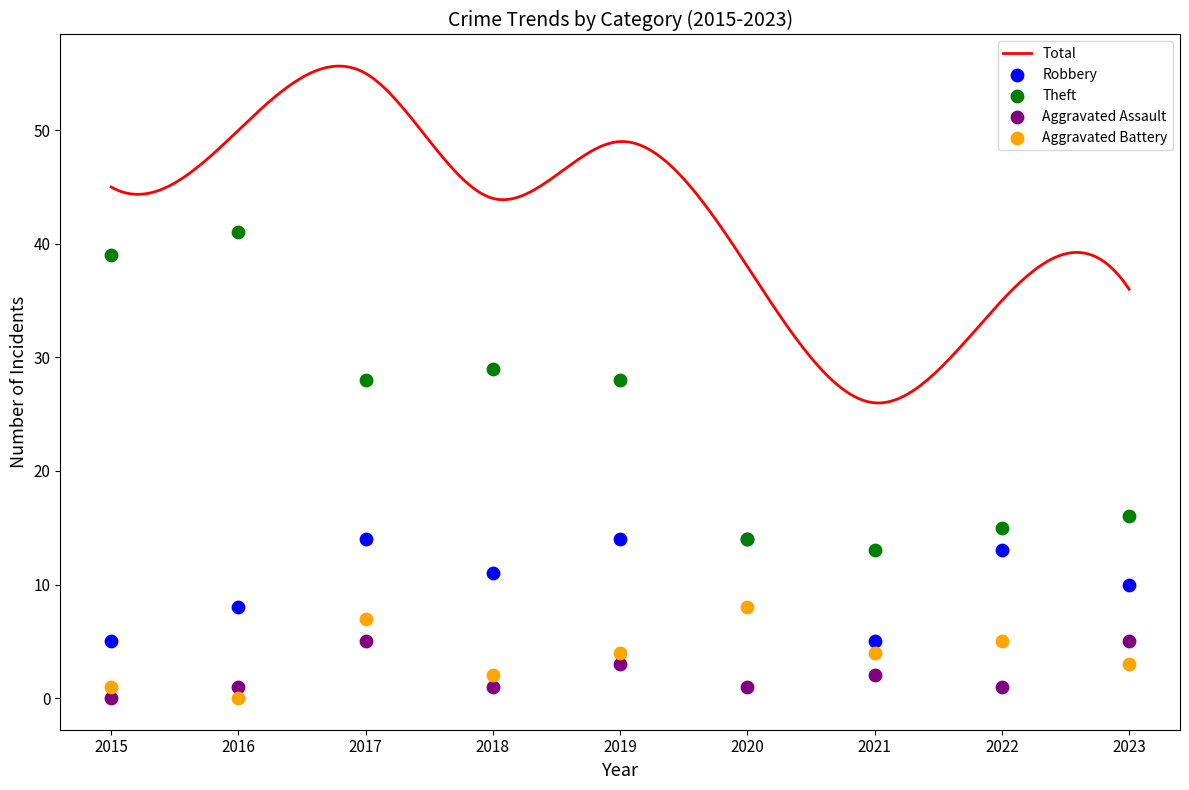

What is the minimum value for Total?

26.0